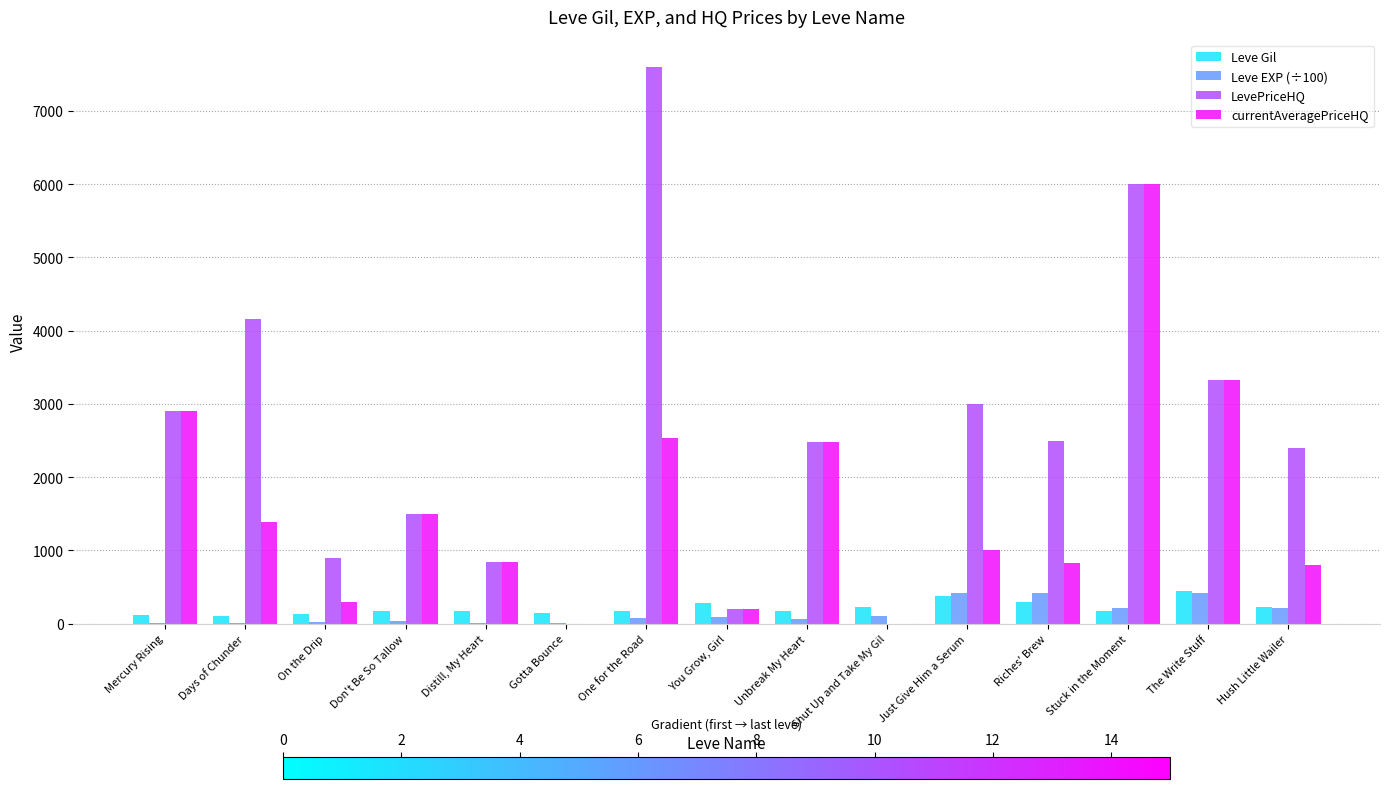

The currentAveragePriceHQ series shows -3387.4 at Gotta Bounce. True or false?

False